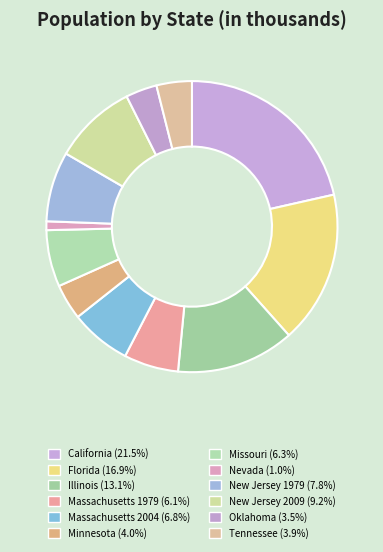

How many segments does this pie chart have?

12